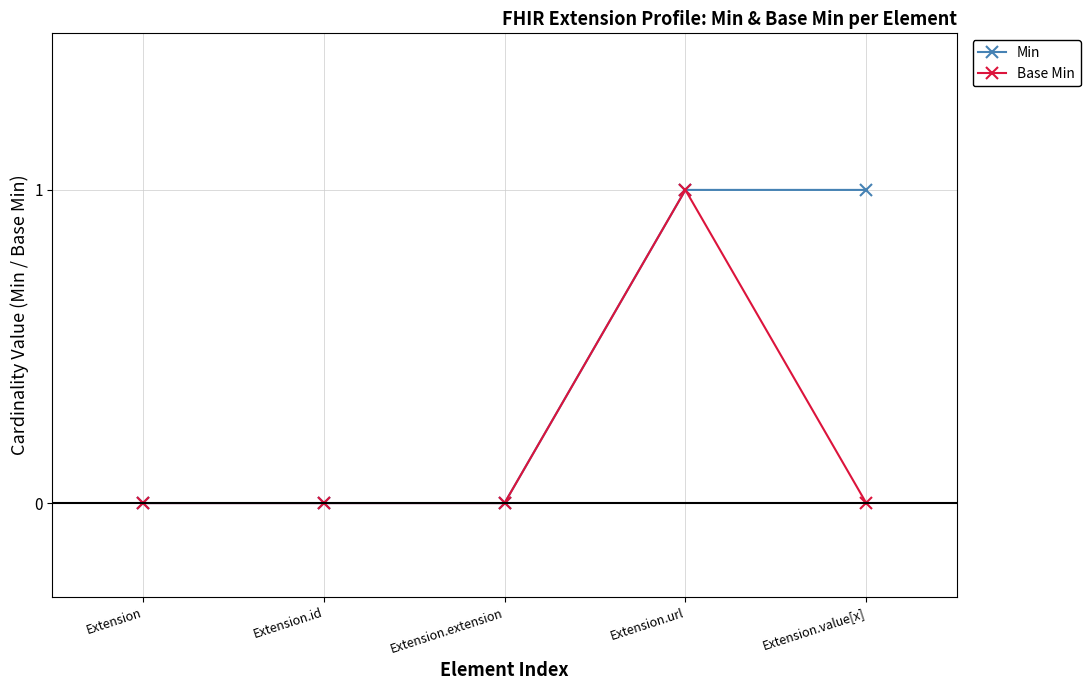

What are all the series names shown in the legend?

Min, Base Min